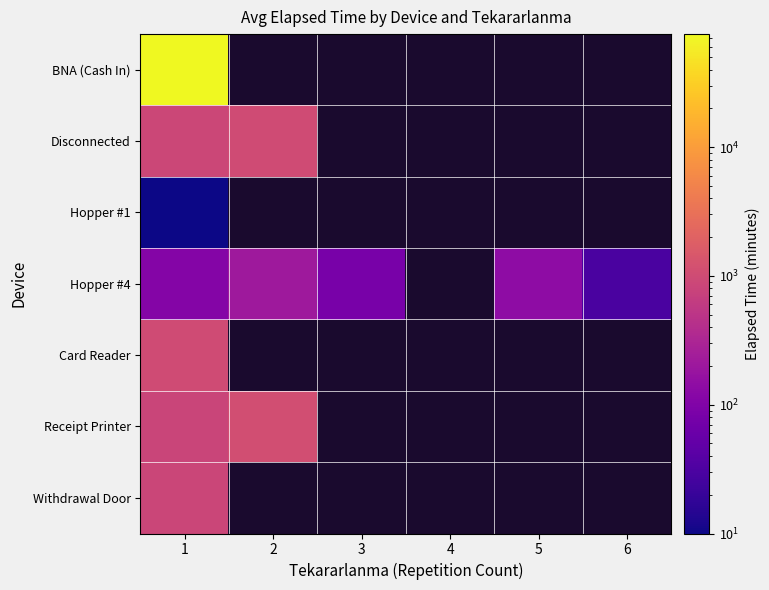

What is the maximum value shown in the chart?

75350.0